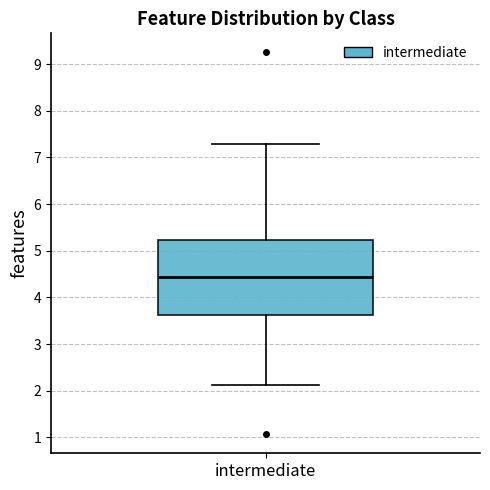

Read this box plot against the y-axis: the position of the median line, the range covered by the box, and the ends of both whiskers. The values are not printed on the chart, so give them approximately, as read against the axis.

median 4.4, box 3.6 to 5.2, whiskers 2.1 to 7.3